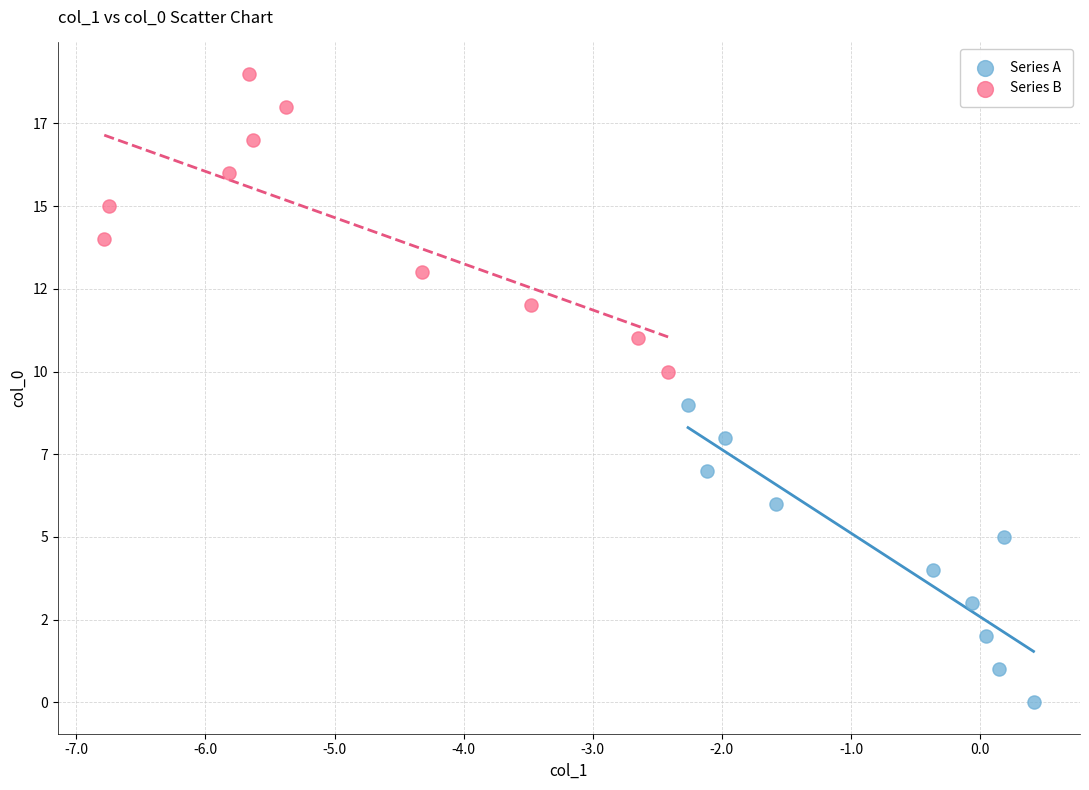

What are all the series names shown in the legend?

Series A, Series B